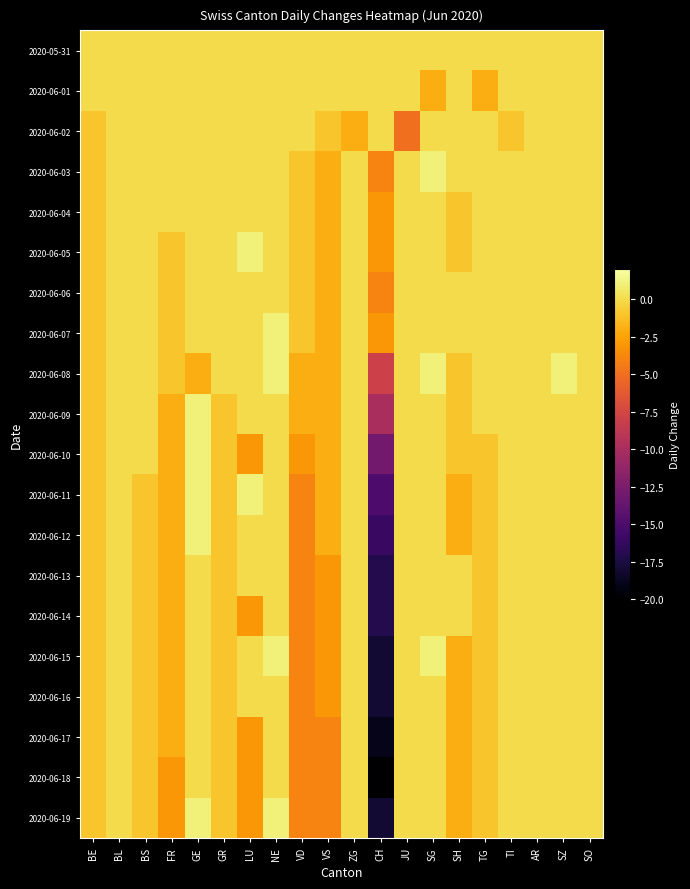

Rank the series by their maximum value, from highest to lowest.

2020-06-03, 2020-06-05, 2020-06-07, 2020-06-08, 2020-06-09, 2020-06-10, 2020-06-11, 2020-06-12, 2020-06-15, 2020-06-19, 2020-05-31, 2020-06-01, 2020-06-02, 2020-06-04, 2020-06-06, 2020-06-13, 2020-06-14, 2020-06-16, 2020-06-17, 2020-06-18